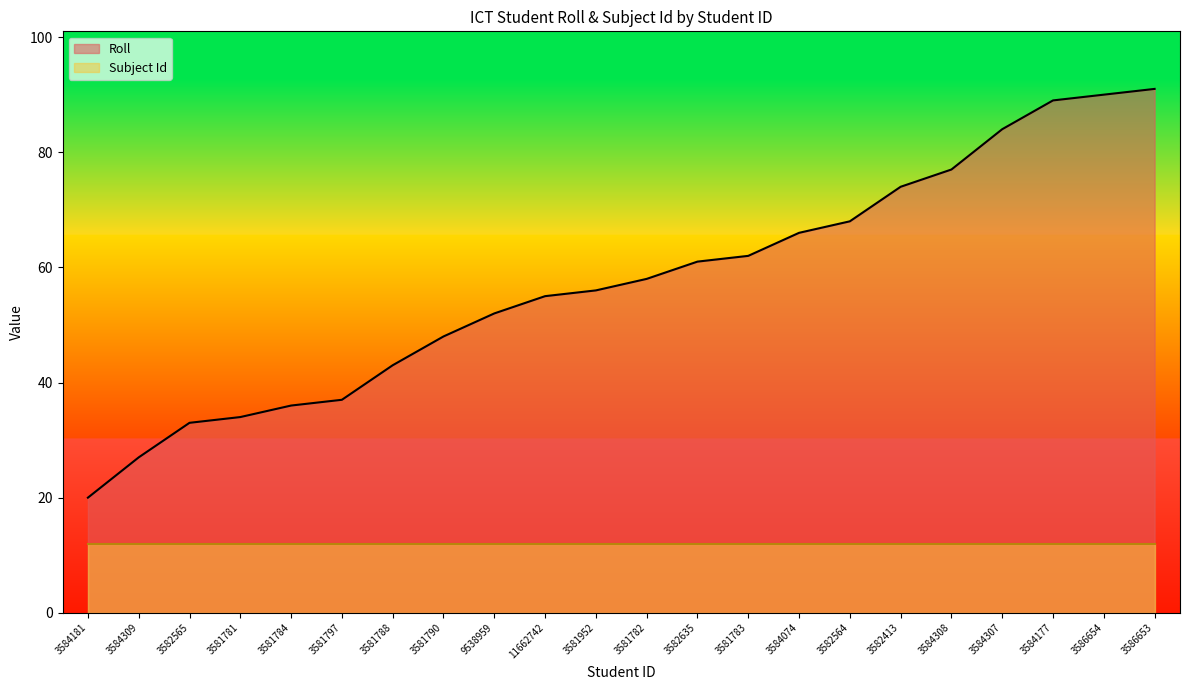

What is the value of the 18th point from the left?

77